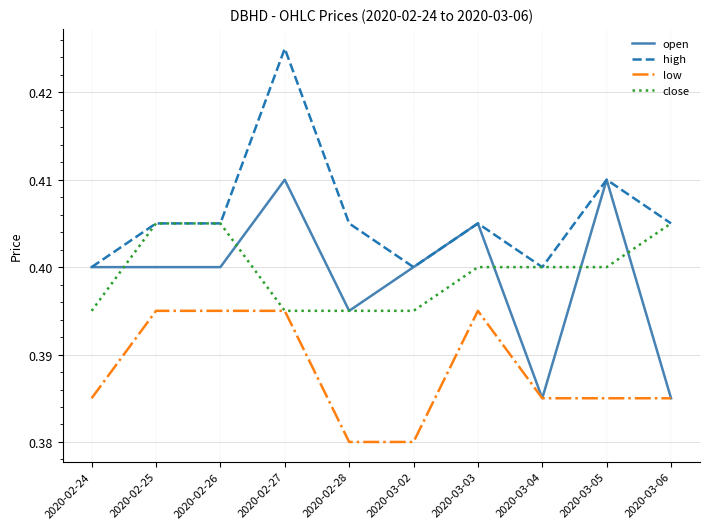

Which label corresponds to the largest value in the chart?

2020-02-27